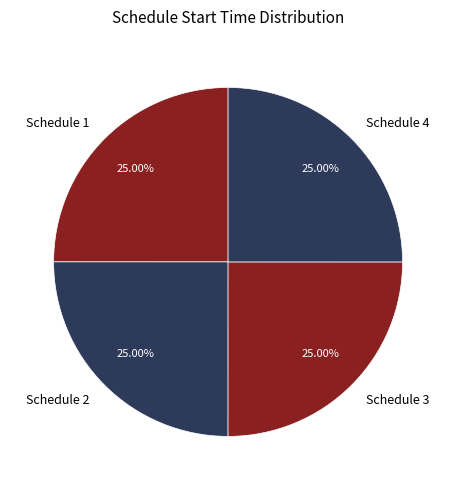

Does any single category account for the majority?

No